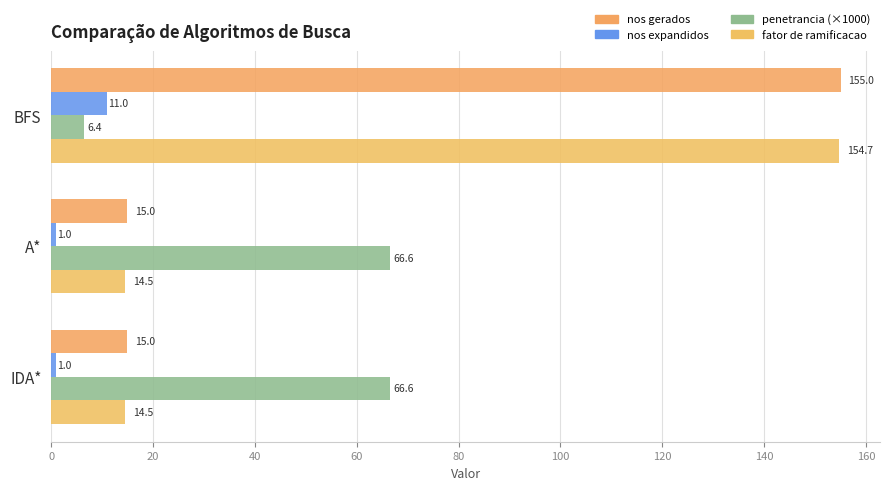

What are all the series names shown in the legend?

nos gerados, nos expandidos, penetrancia (×1000), fator de ramificacao